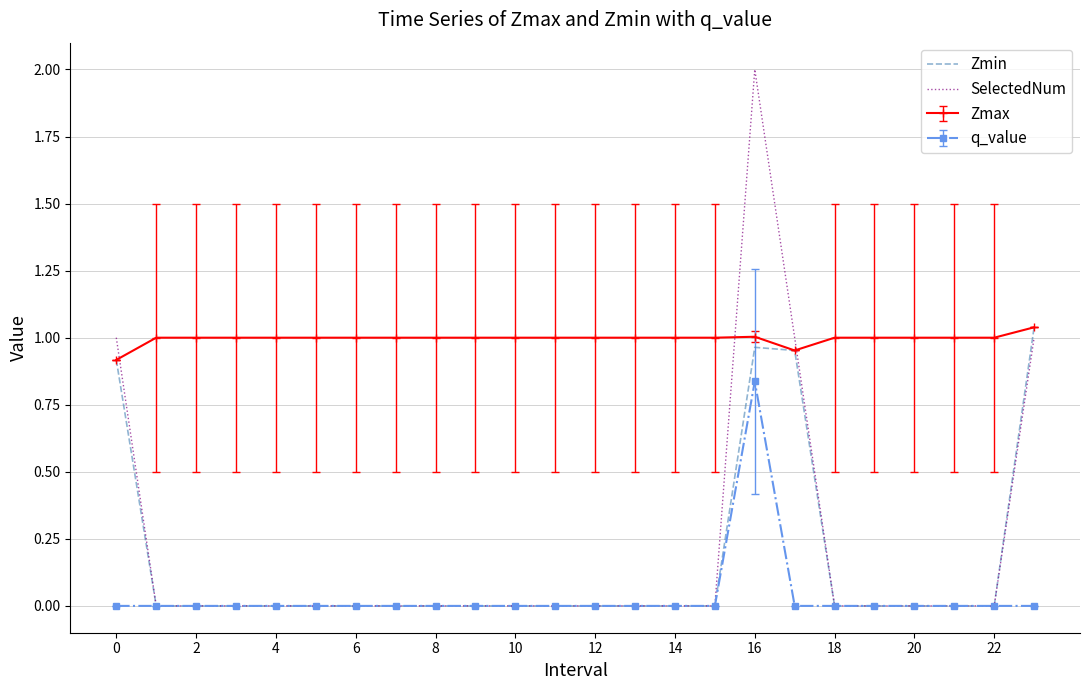

True or false: Zmin has more than 0 interior local peaks.

True